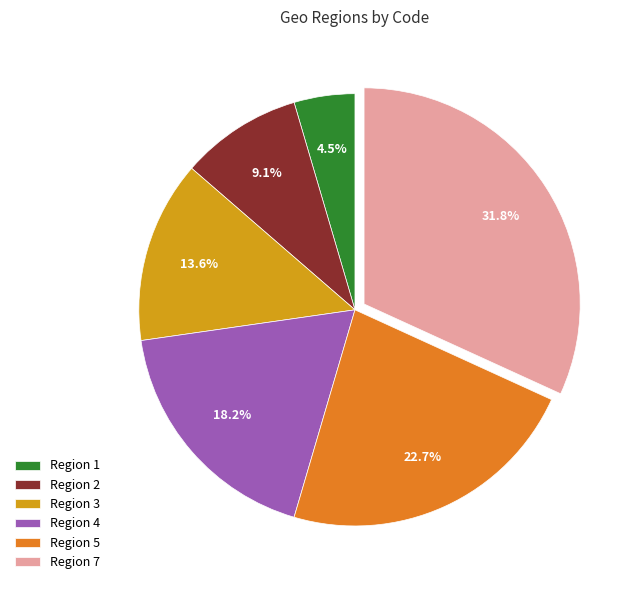

Rank the categories by value from highest to lowest.

Region 7, Region 5, Region 4, Region 3, Region 2, Region 1